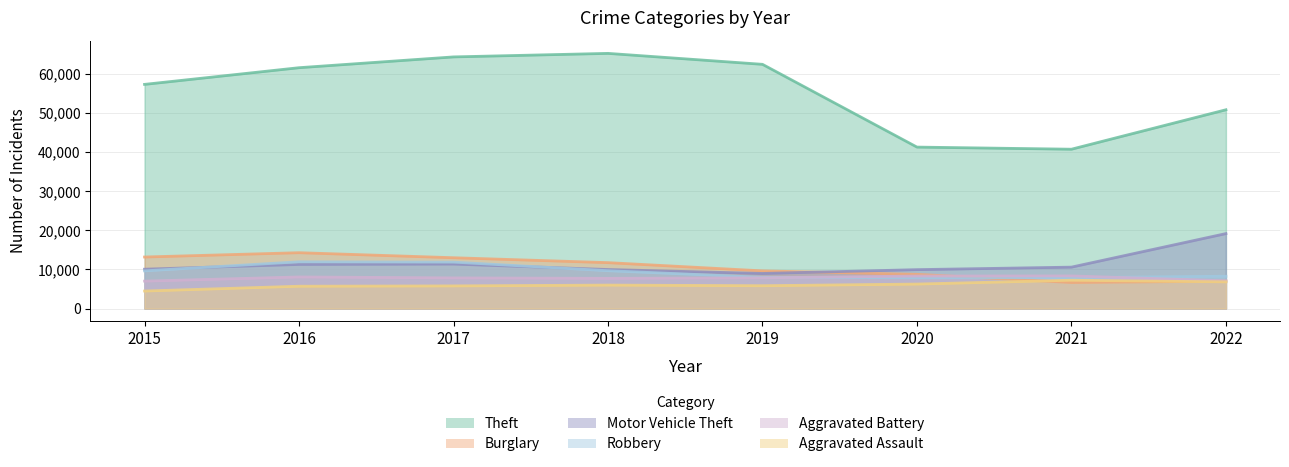

True or false: Aggravated Assault has a value of 10032 at 2021.

False